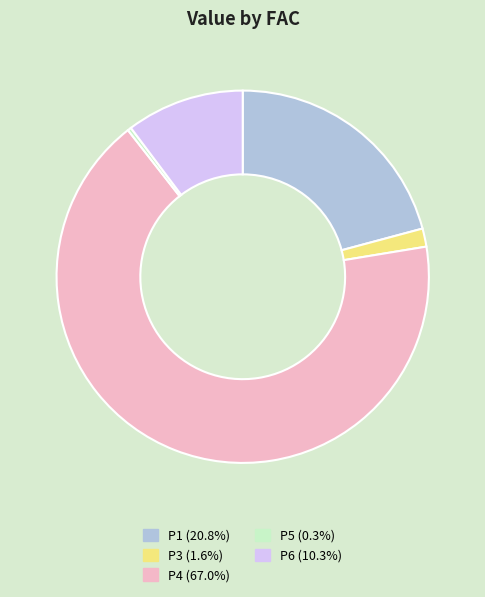

Do P4 (67.0%) and P1 (20.8%) together represent more than half of the pie?

Yes